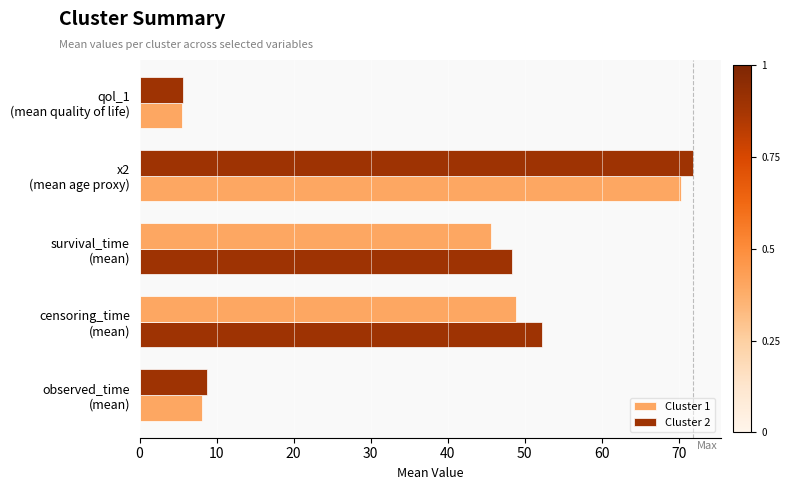

Count the number of data series in this chart.

2